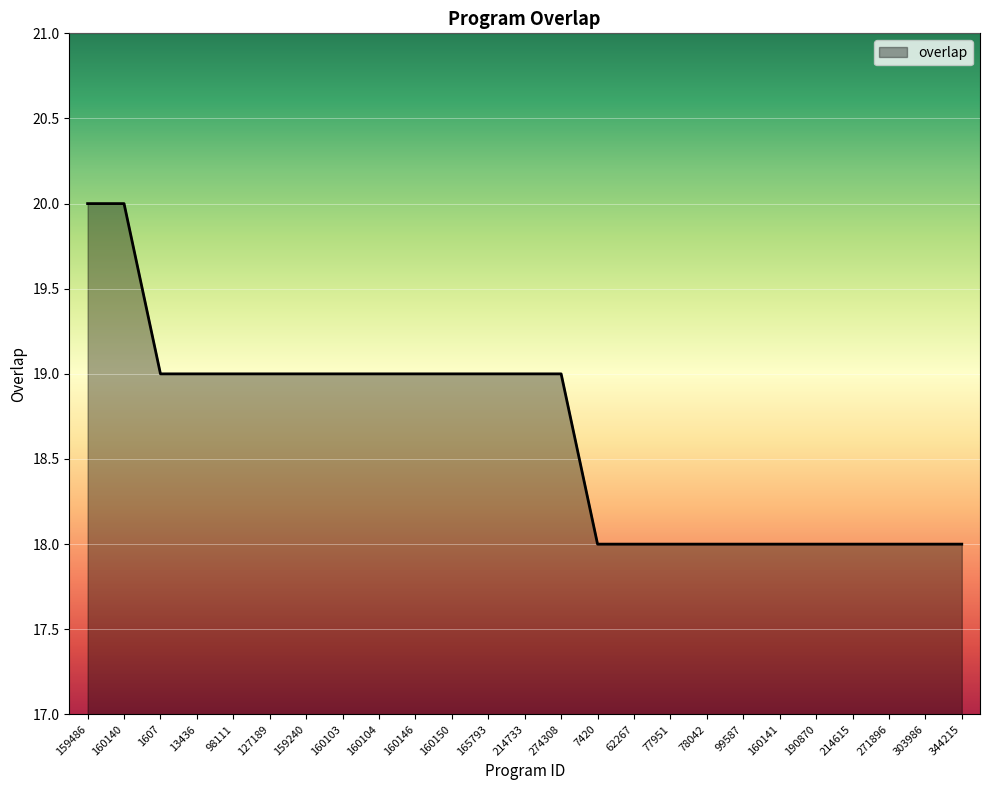

The chart shows a value of 18 at 77951. True or false?

True